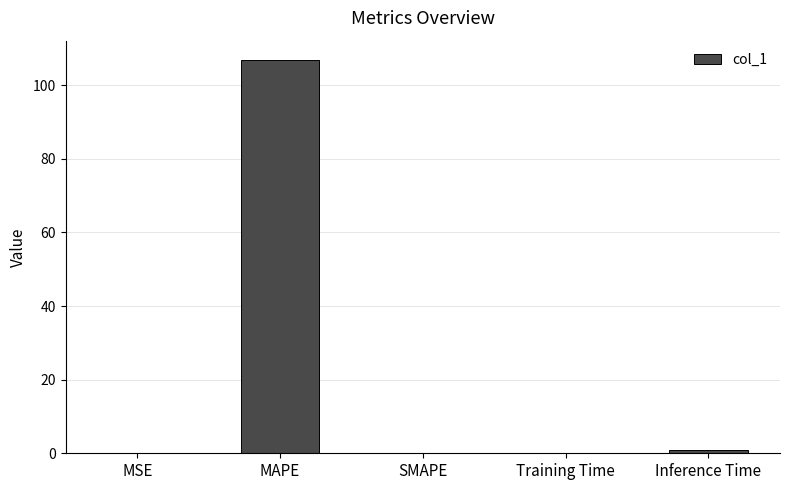

Which has a higher value, MAPE or MSE?

MAPE